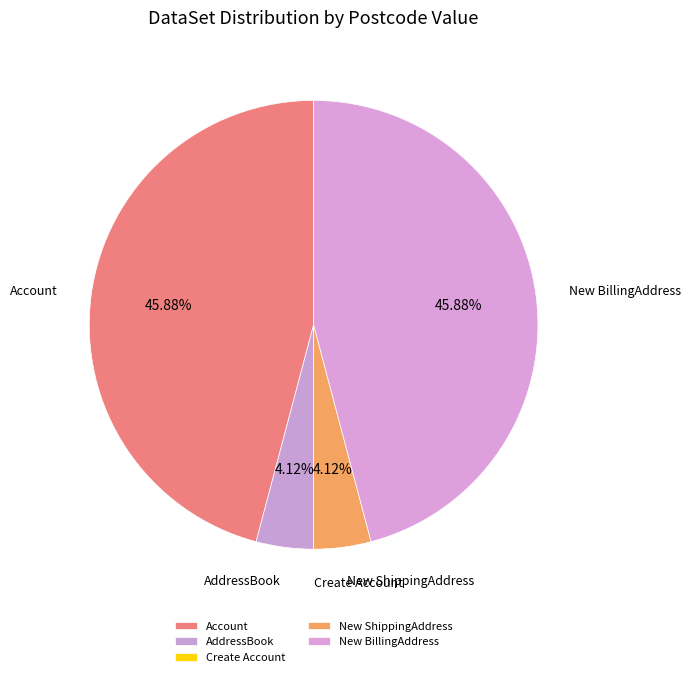

Approximately how many times larger is the value at Account compared to New BillingAddress?

1.0